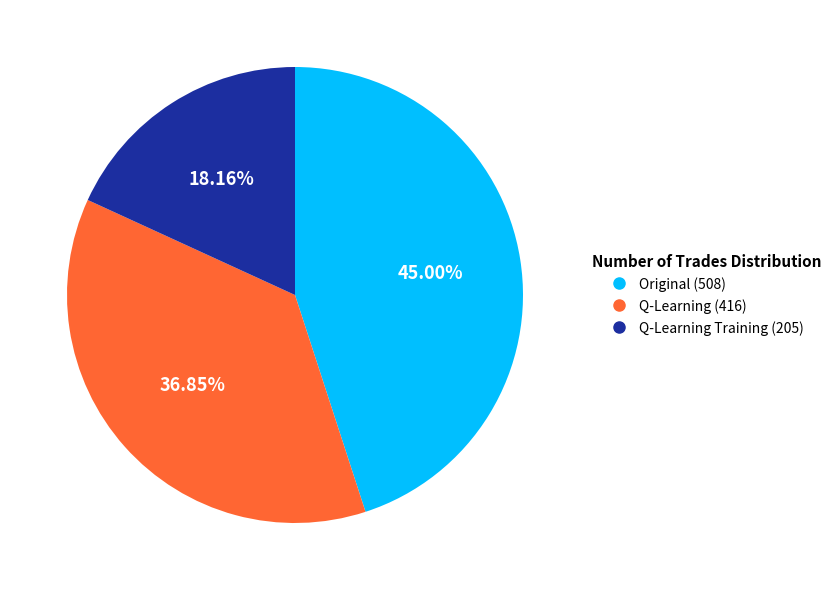

To the nearest percent, what percentage of the pie is Q-Learning Training (205)?

18%